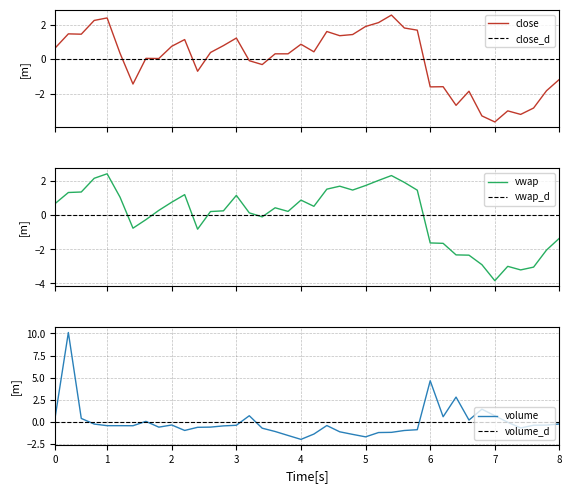

The value of vwap at 5 is 1.7. True or false?

True